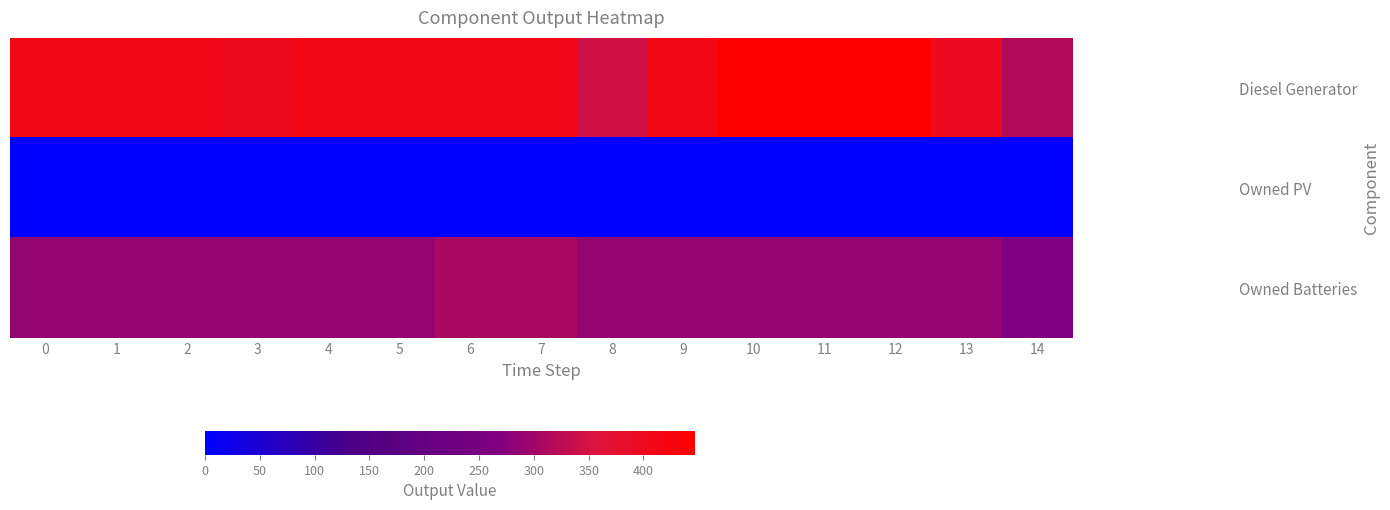

List the series in order of their peak value, highest first.

Diesel Generator, Owned Batteries, Owned PV